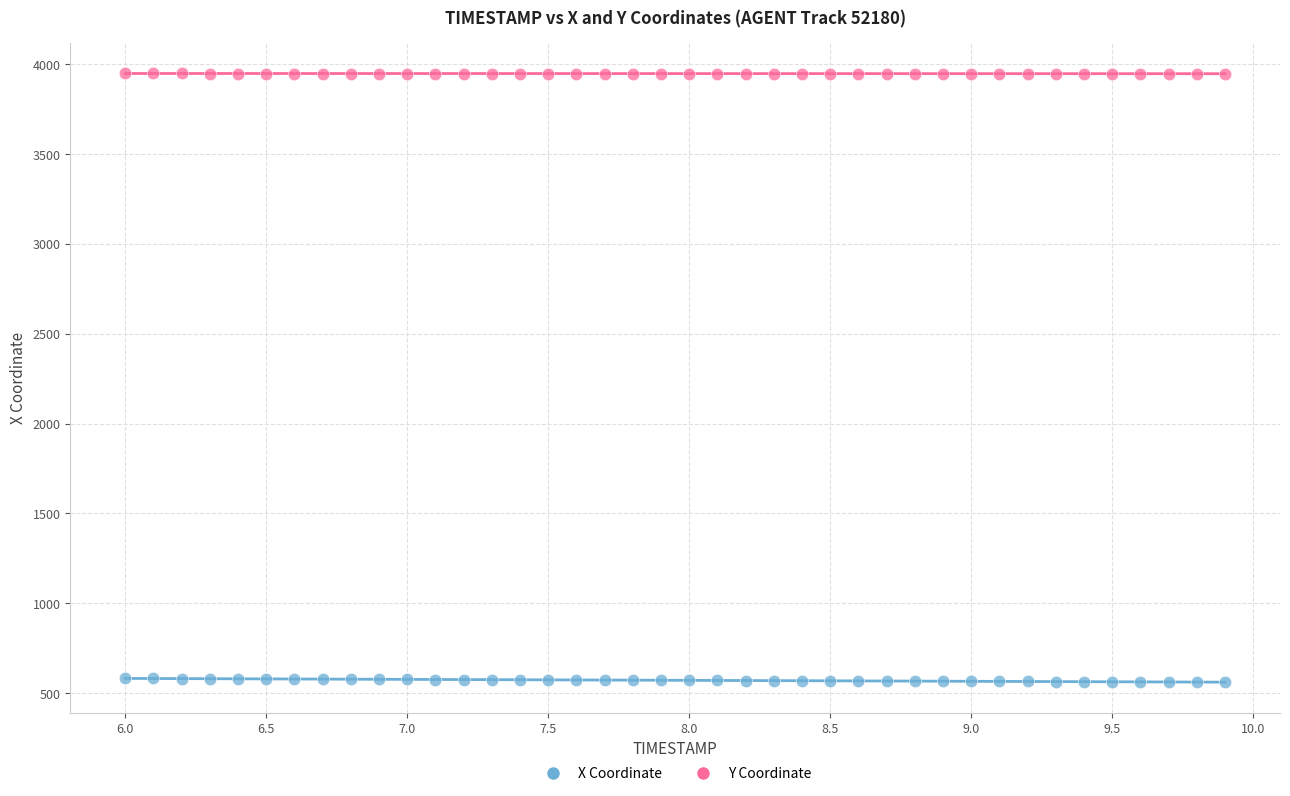

Across all data points, what is the range of X values (max minus min)?

3.9